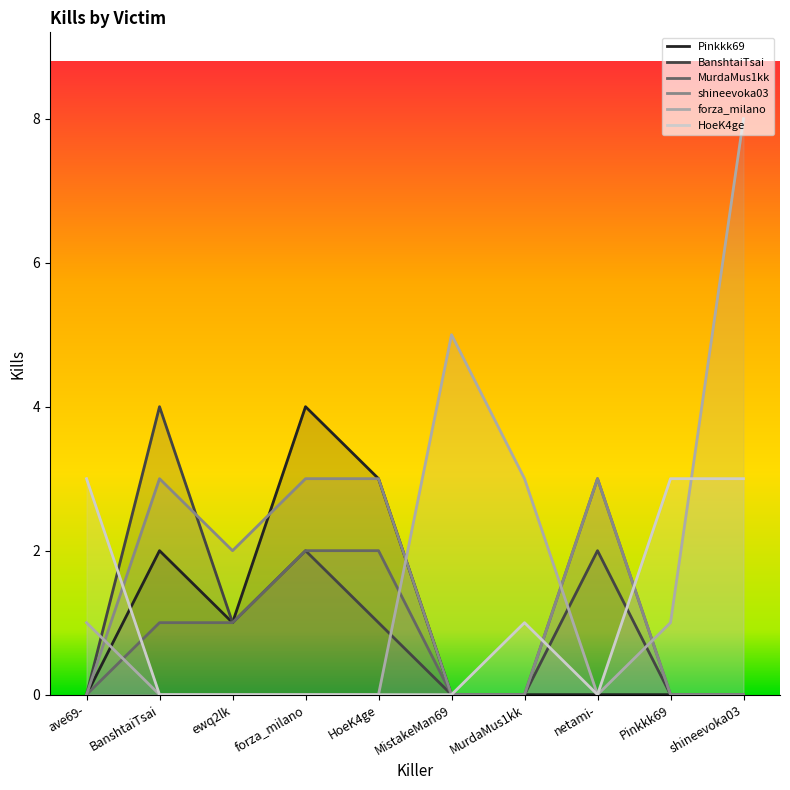

Which has a higher value, MistakeMan69 or ave69-?

MistakeMan69